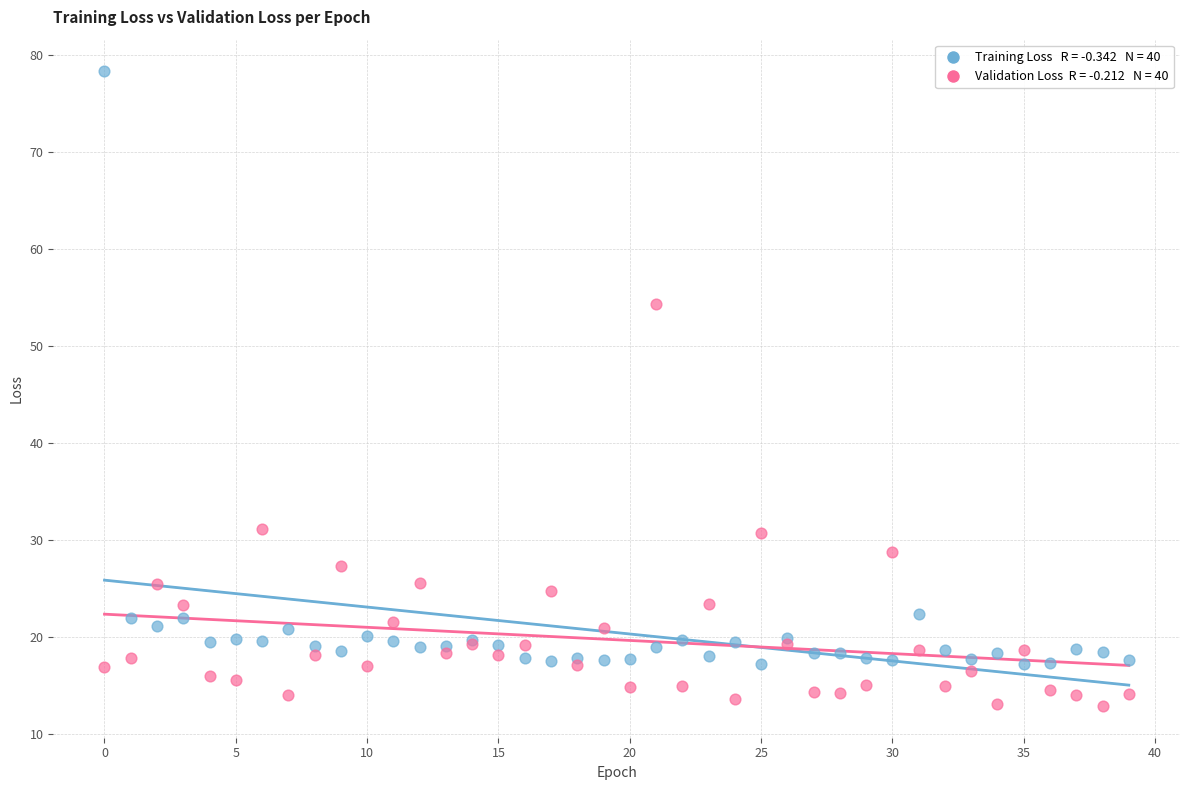

Across all series, what Y value is closest to 45?

54.3